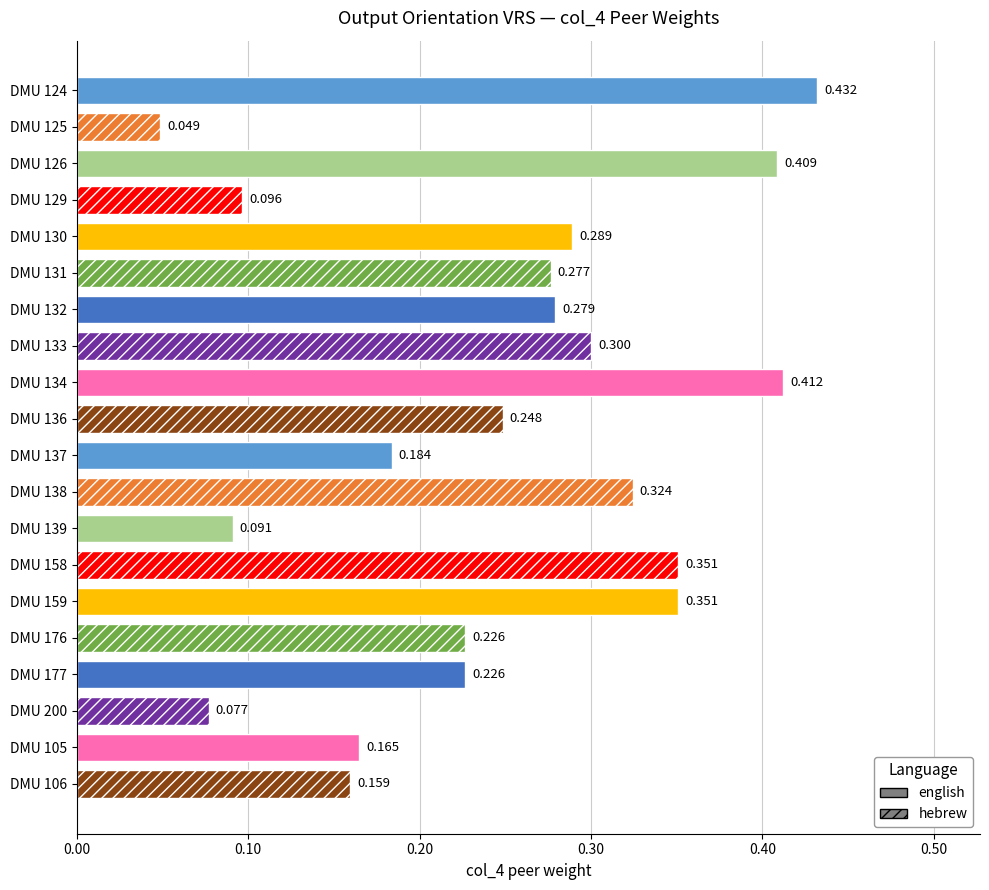

Read the value at DMU 176.

0.2